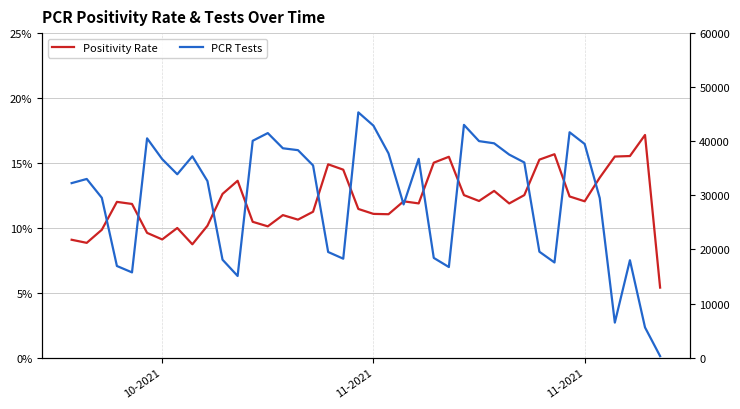

Reading left to right, transcribe all the data shown in this chart.

Positivity Rate: 0.1	0.1	0.1	0.1	0.1	0.1	0.1	0.1	0.1	0.1	0.1	0.1	0.1	0.1	0.1	0.1	0.1	0.1	0.1	0.1	0.1	0.1	0.1	0.1	0.2	0.2	0.1	0.1	0.1	0.1	0.1	0.2	0.2	0.1	0.1	0.1	0.2	0.2	0.2	0.1
PCR Tests: 32266.0	33034.0	29550.0	16943.0	15761.0	40544.0	36702.0	33903.0	37223.0	32645.0	18109.0	15098.0	40092.0	41516.0	38708.0	38360.0	35537.0	19533.0	18294.0	45347.0	42894.0	37763.0	28323.0	36756.0	18438.0	16752.0	43035.0	40031.0	39626.0	37540.0	36084.0	19583.0	17594.0	41669.0	39504.0	29495.0	6481.0	18010.0	5591.0	278.0